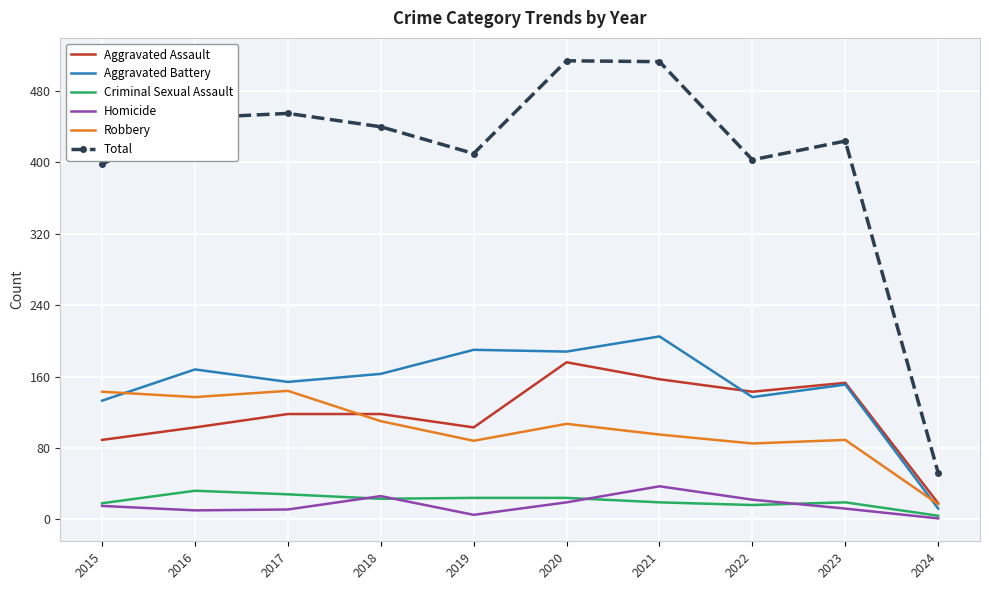

What is the minimum value for Robbery?

17